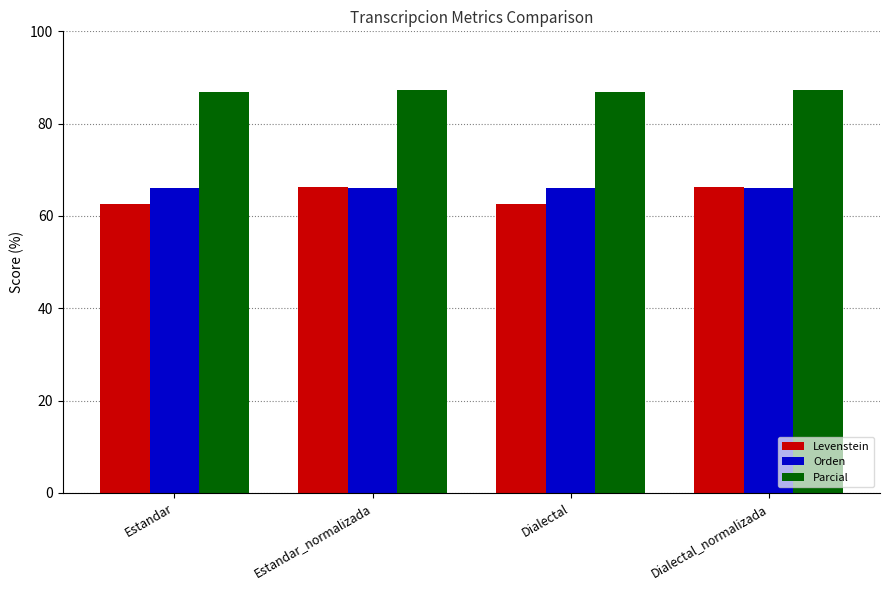

What is the minimum value for Parcial?

86.8